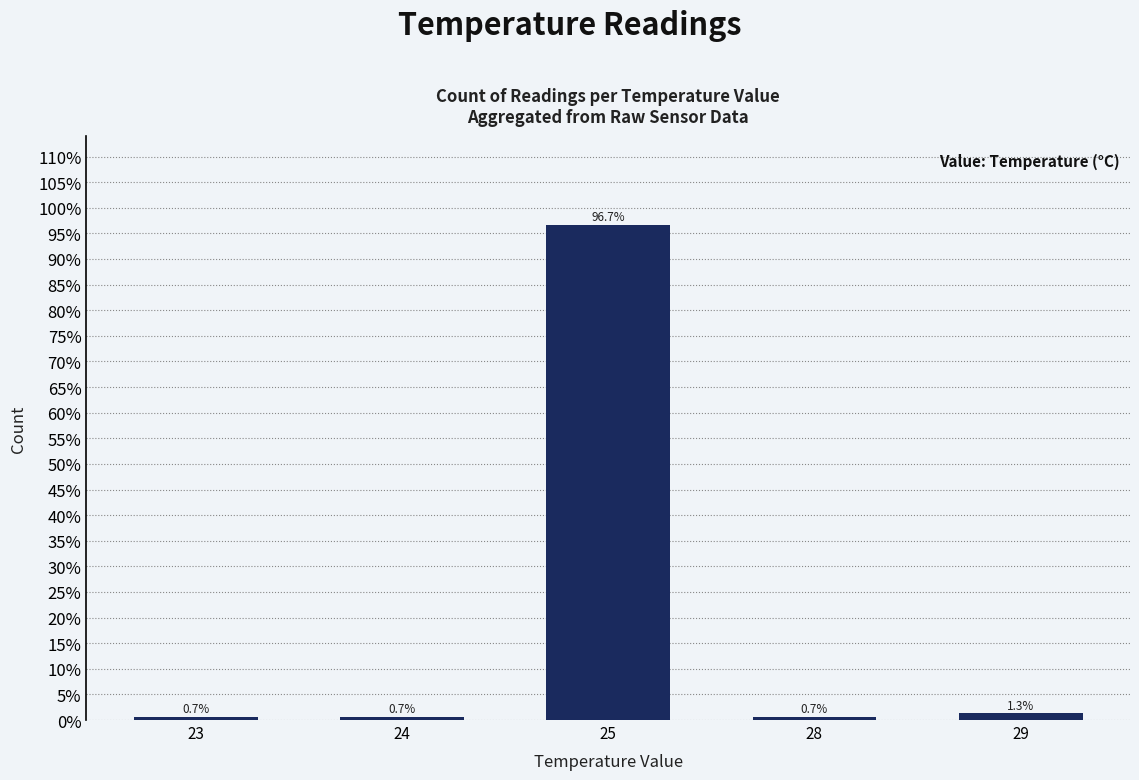

Are the bars horizontal?

No